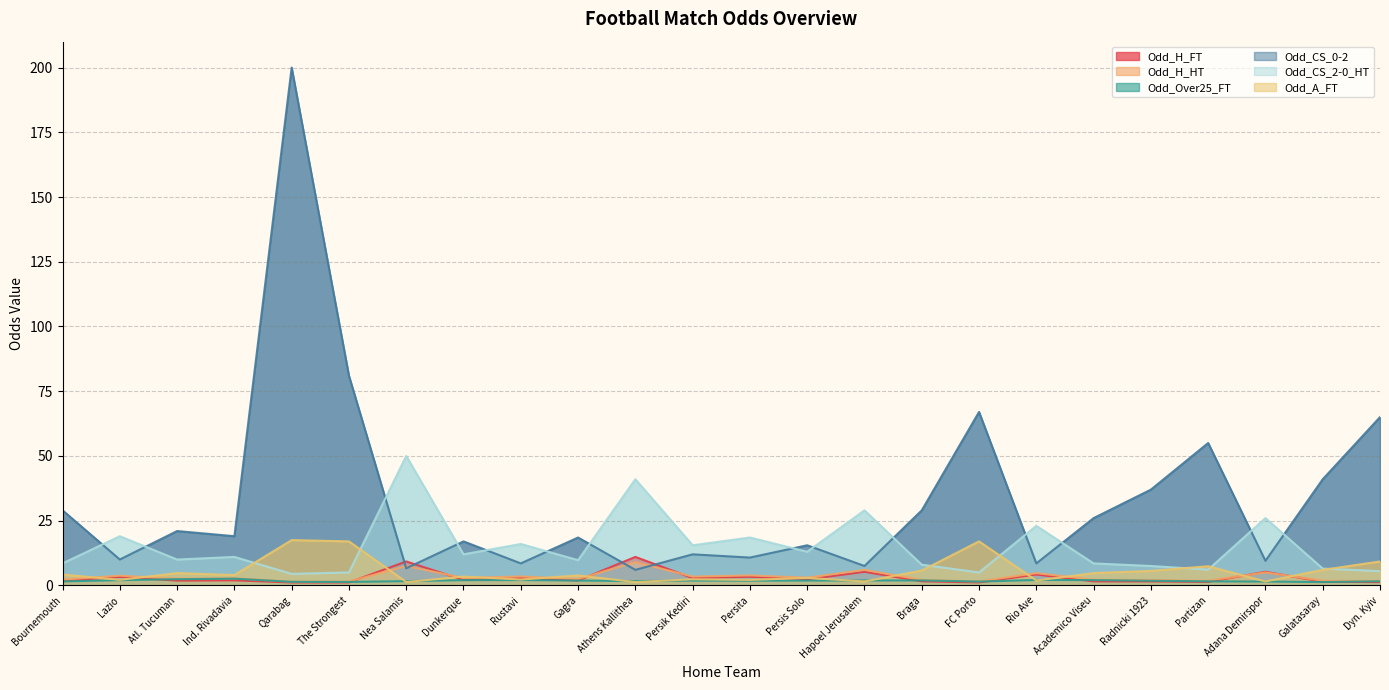

Which category has the lowest value in the Odd_H_FT series?

Qarabag